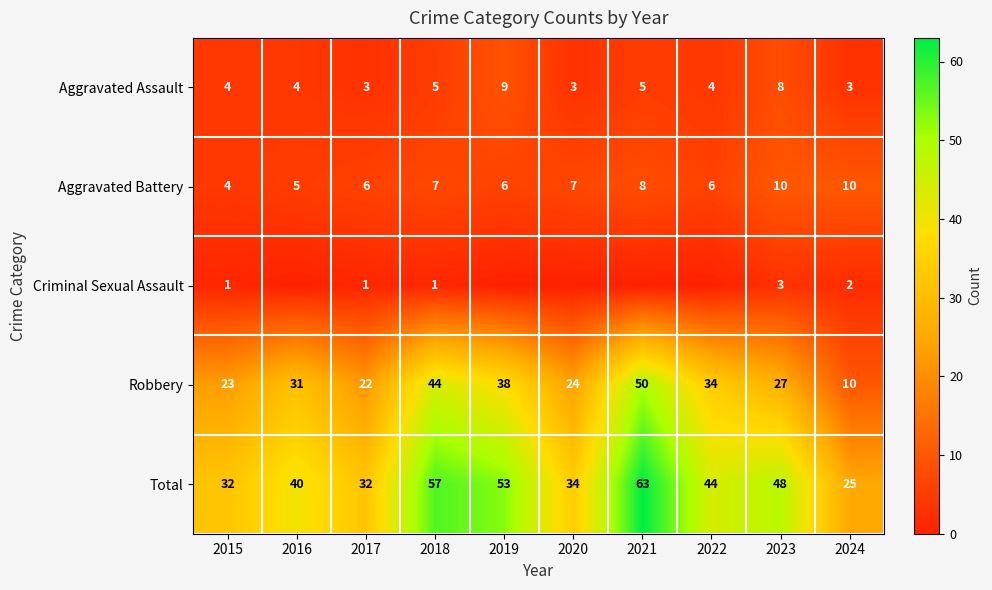

Is the value of Robbery at 2019 greater than the value of Total at 2019?

No